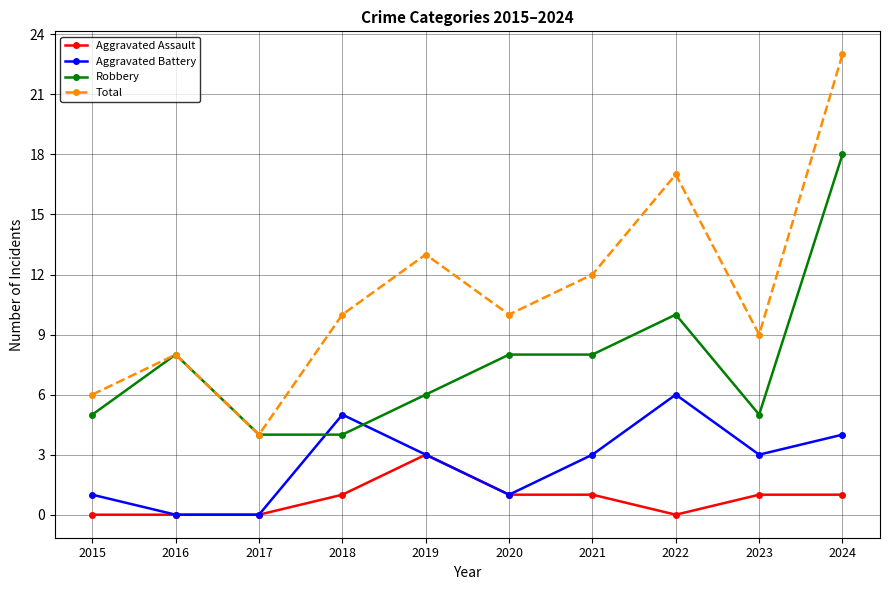

Which category has the highest value across all series?

2024